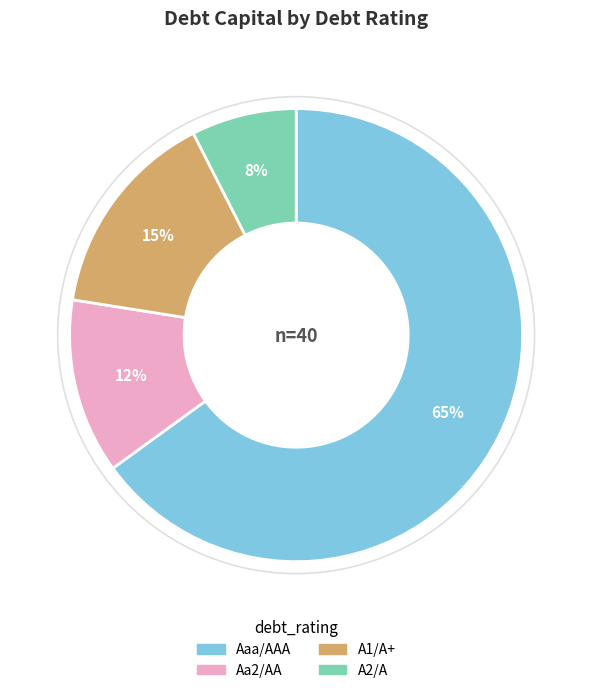

What is the smallest slice in the pie chart?

A2/A